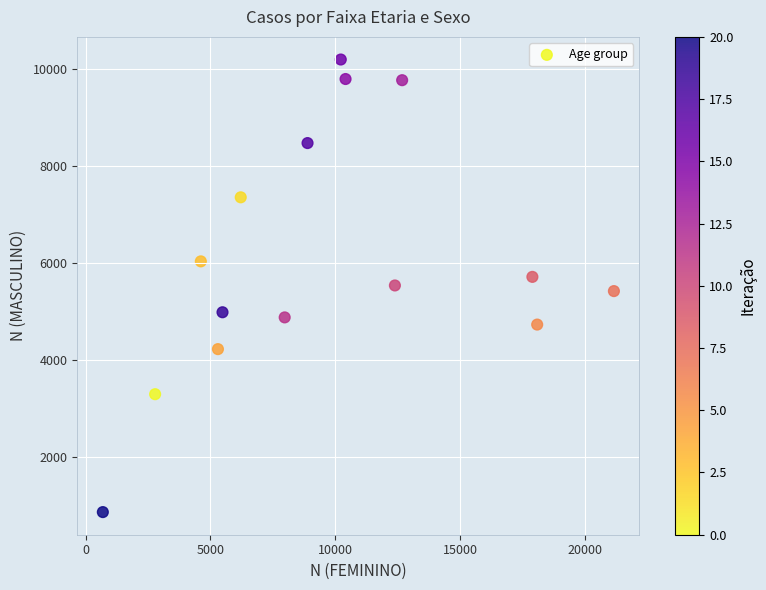

What is the range of X values (max minus min)?

20464